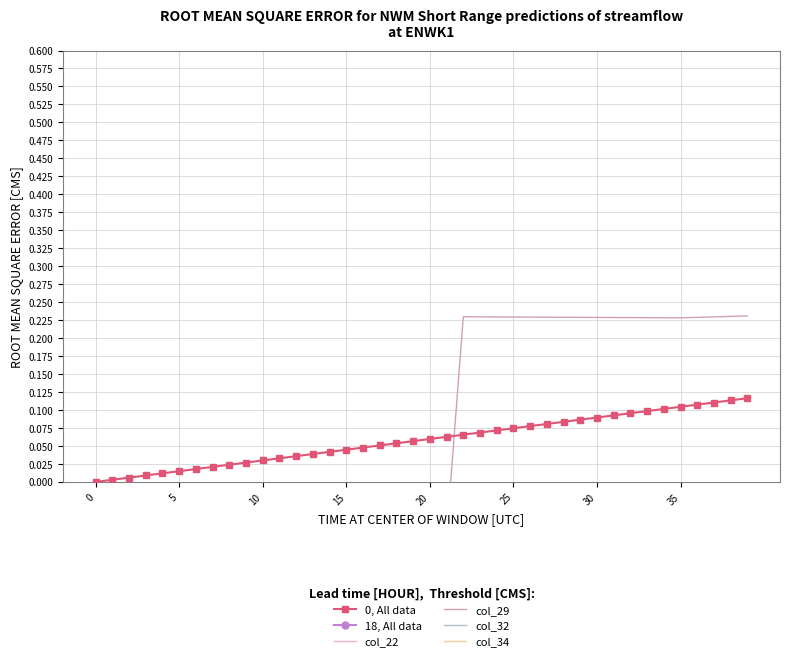

What is the difference between the highest and lowest values at 18?

0.7